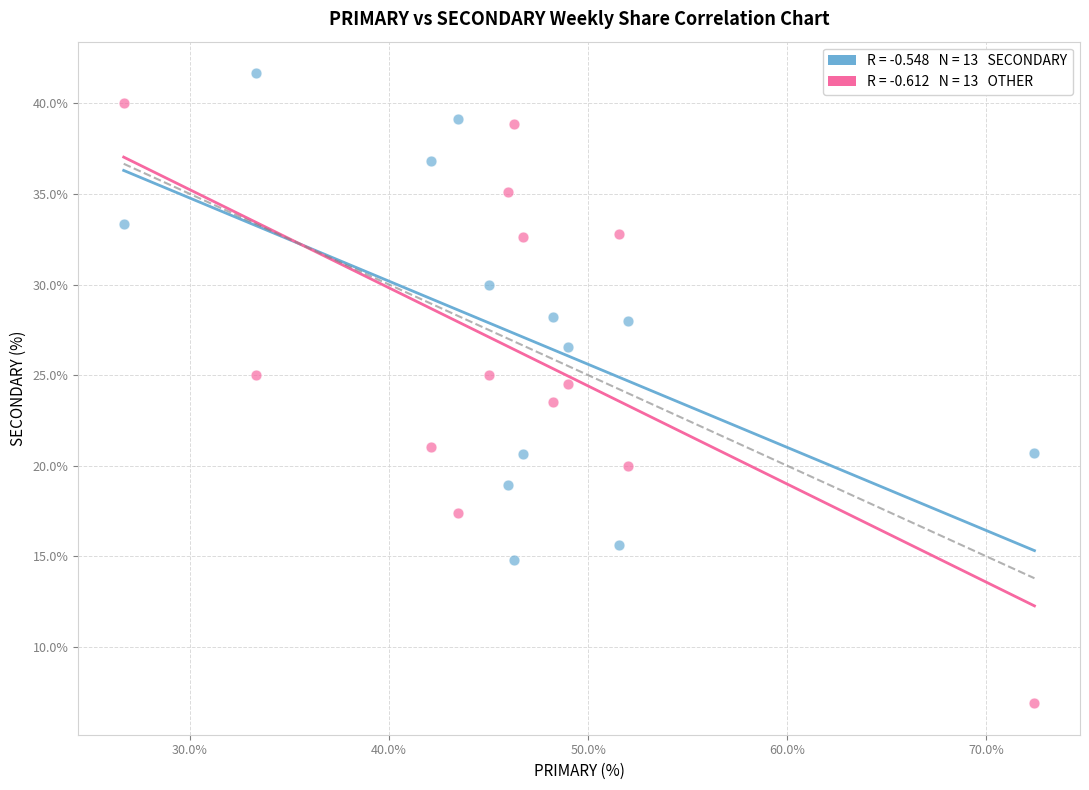

Across all data points, what is the range of Y values (max minus min)?

34.8